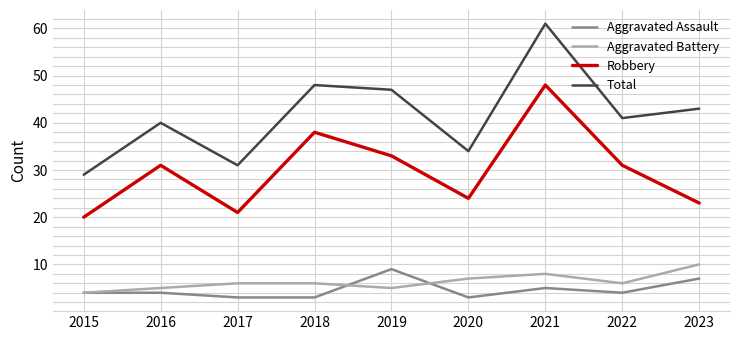

Rank the series by their maximum value, from lowest to highest.

Aggravated Assault, Aggravated Battery, Robbery, Total